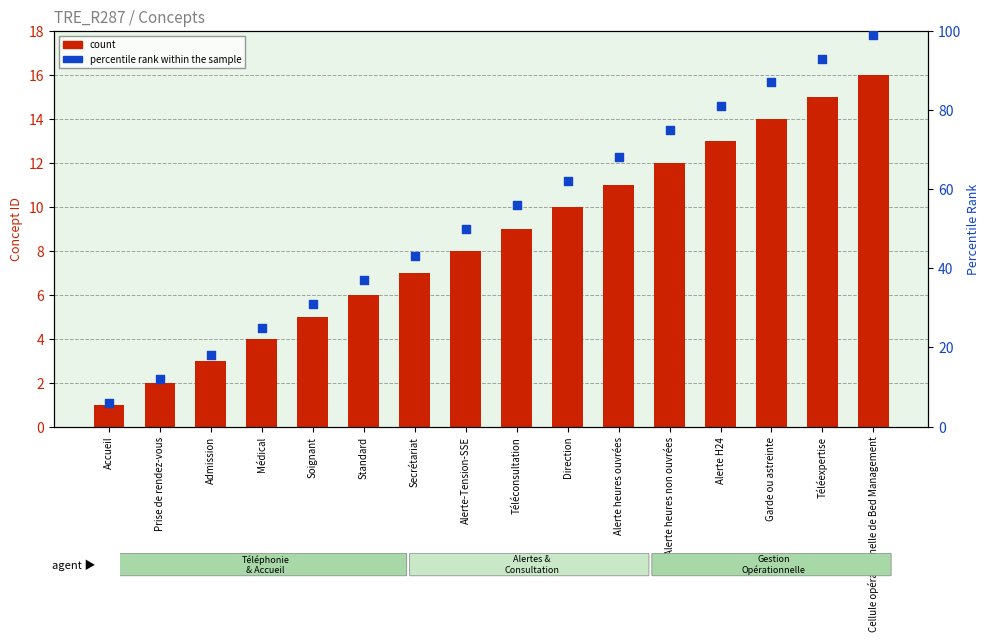

Which series contains the lowest Y value?

count